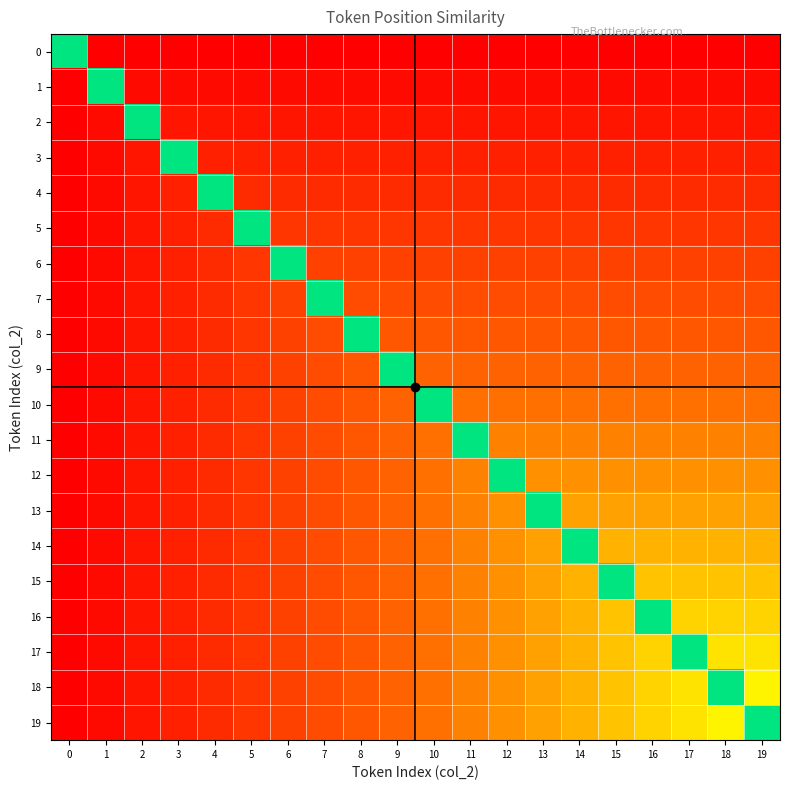

Which has a higher value, 6 or 17?

6